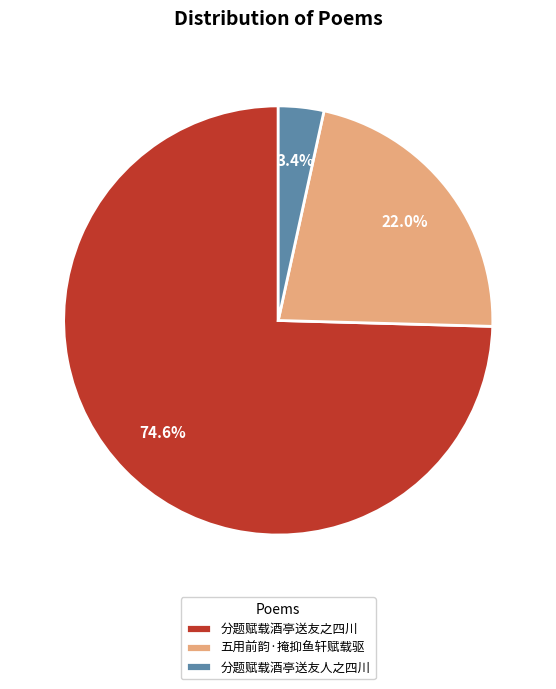

Combined, what portion of the pie is 分题赋载酒亭送友之四川 and 五用前韵·掩抑鱼轩赋载驱?

96.6%